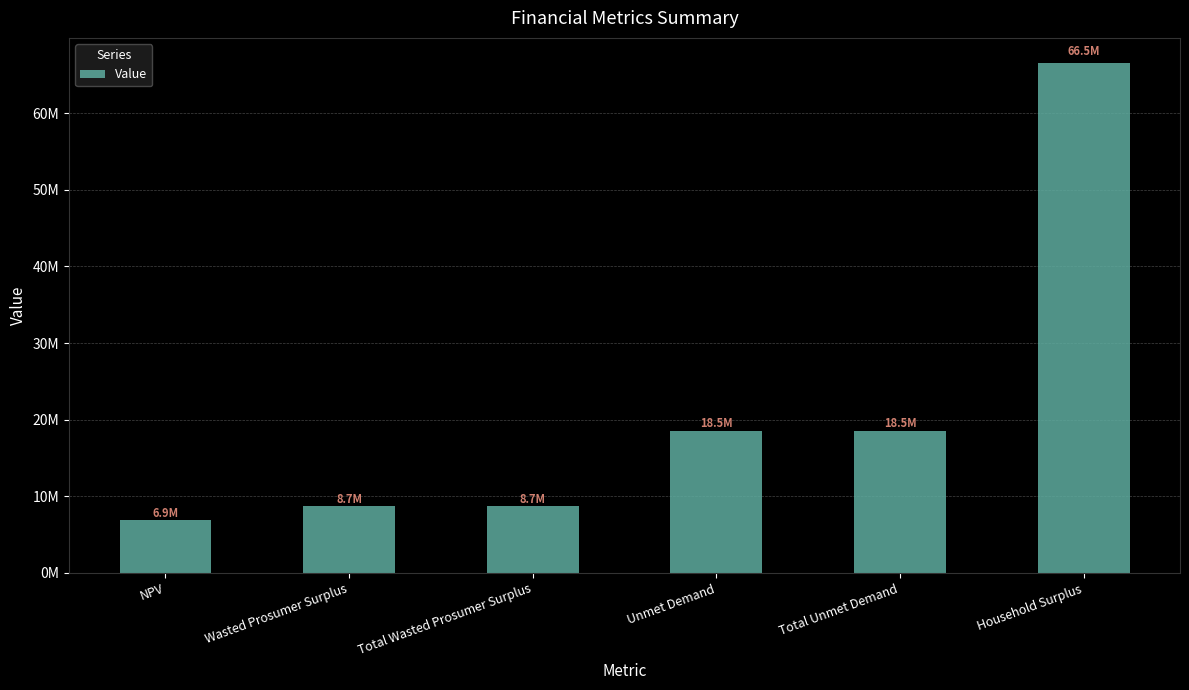

Reading left to right, list all the values displayed in this chart.

NPV=6873990.3	Wasted Prosumer Surplus=8692284.8	Total Wasted Prosumer Surplus=8692284.8	Unmet Demand=18520137.0	Total Unmet Demand=18520137.0	Household Surplus=66509499.3